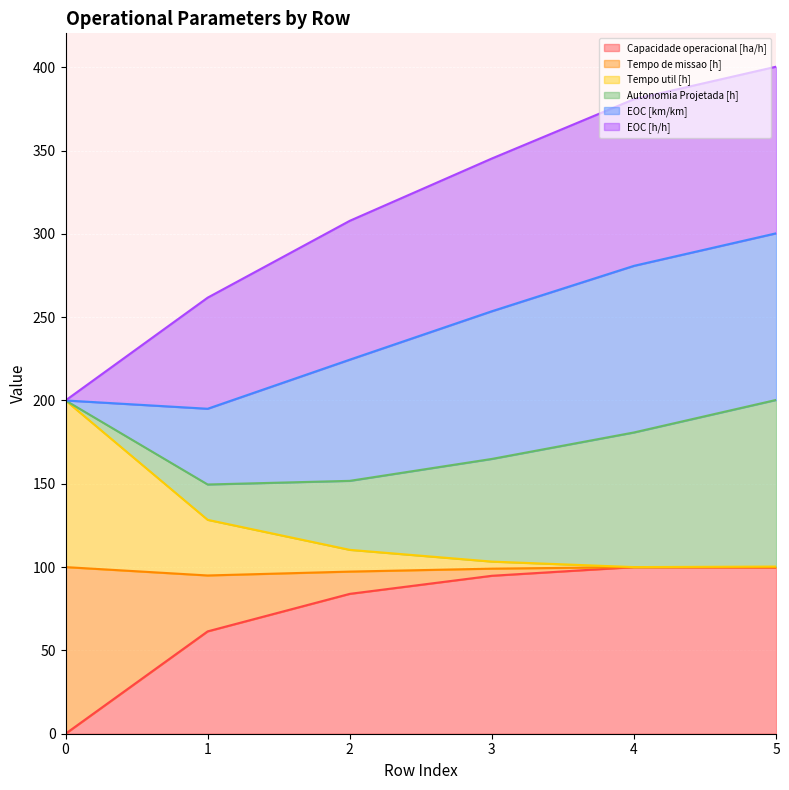

Does the chart display data point markers on the line(s)?

No